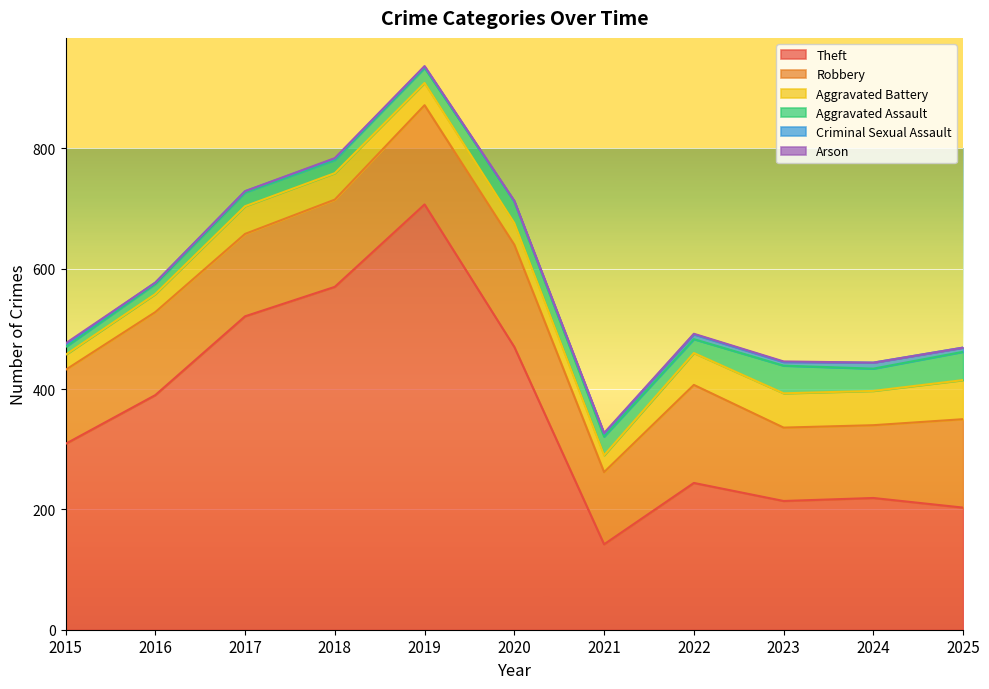

Between 2022 and 2024, which series saw the biggest shift?

Robbery